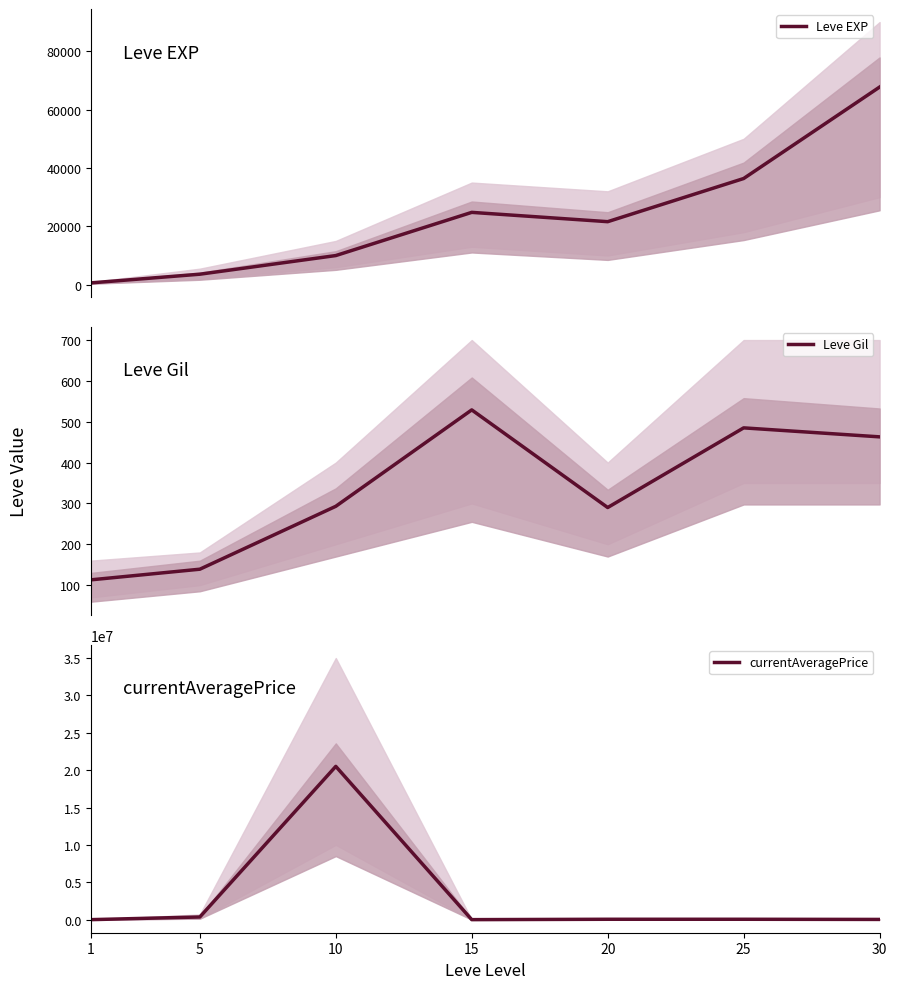

At how many categories does at least one series exceed 53652?

3